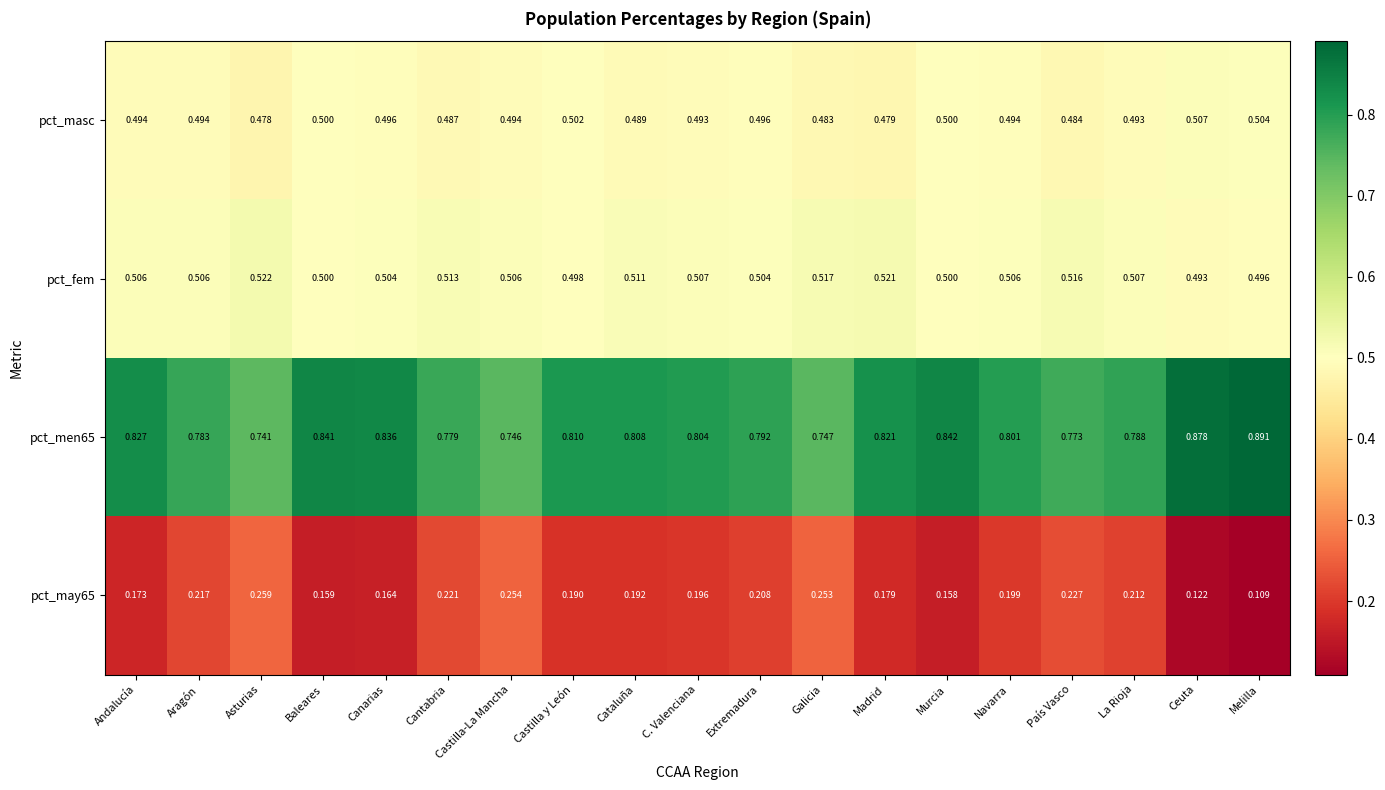

At which label does pct_fem reach its minimum?

Ceuta